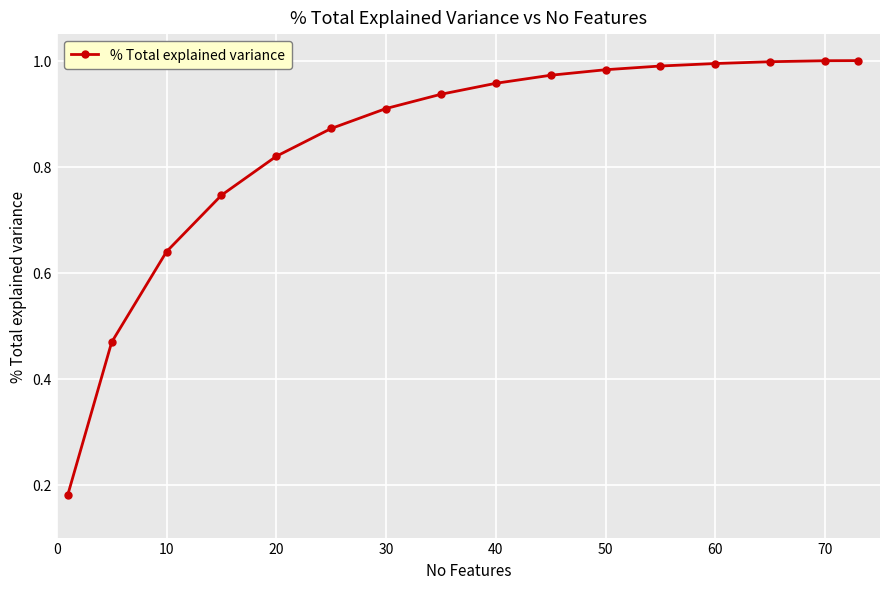

True or false: the data shows 1.0 at 70.

True